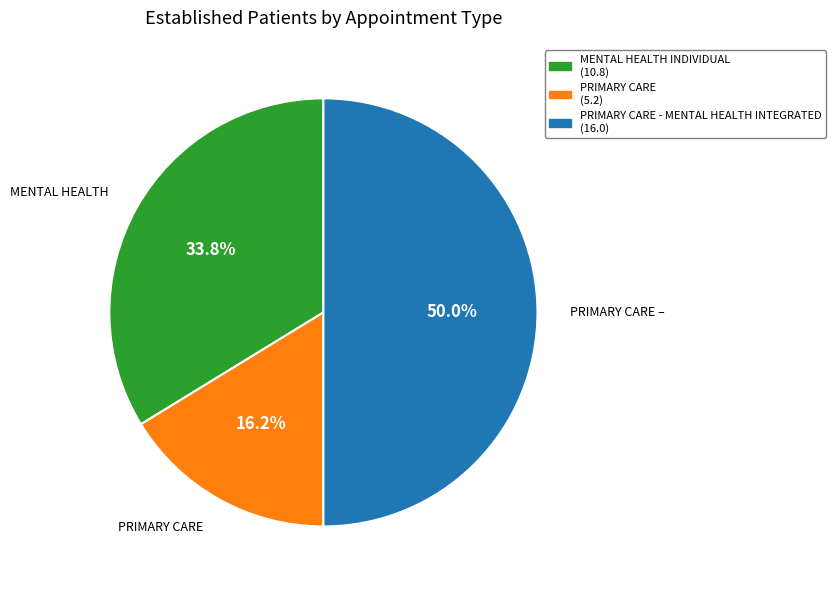

Which slice is the smallest?

PRIMARY CARE